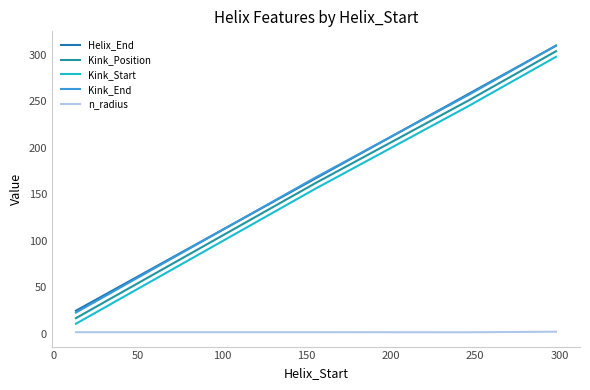

What is the minimum value shown in the chart?

1.8